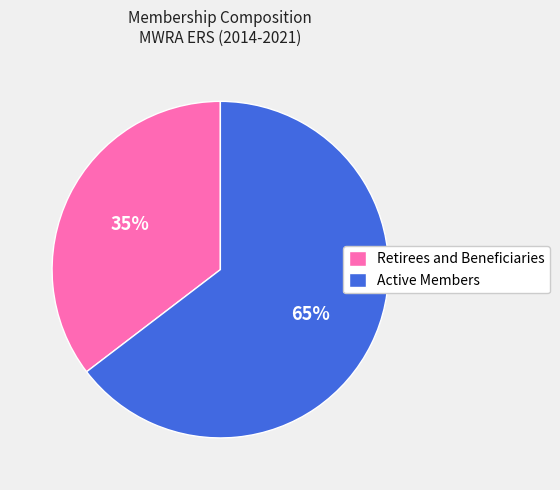

Is the sum of Retirees and Beneficiaries and Active Members greater than half?

Yes